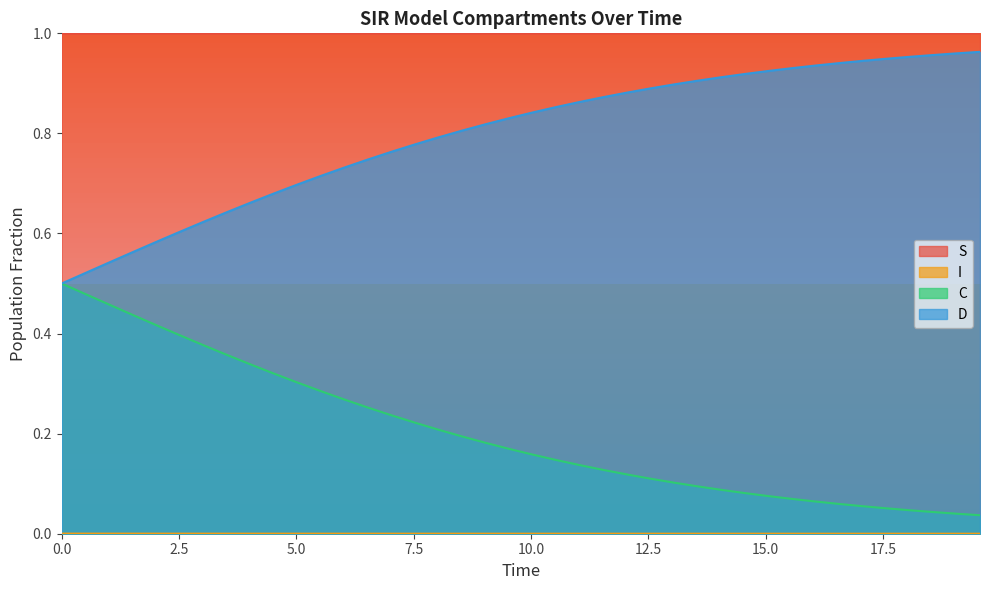

At which label is C closest to 0?

19.565217391304348